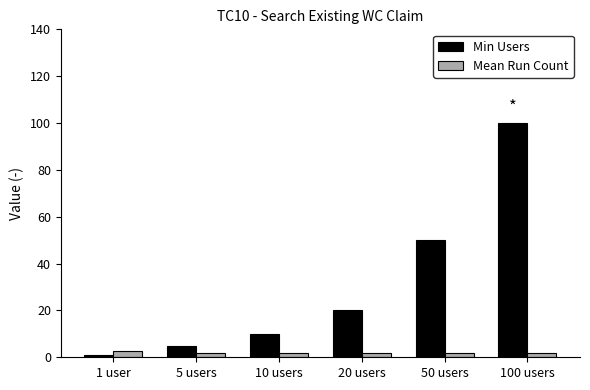

Which series has the largest total across all categories?

Min Users